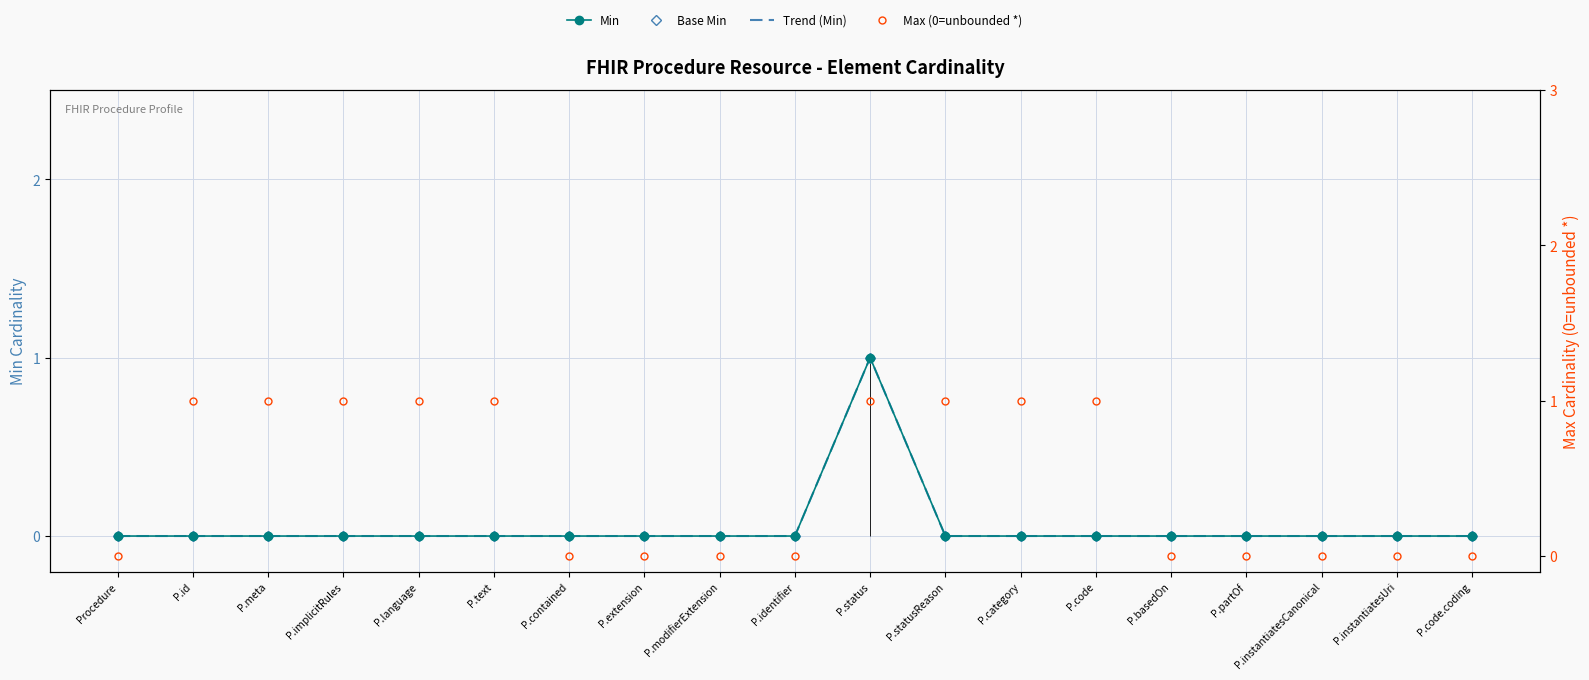

Count the number of categories in the chart.

19